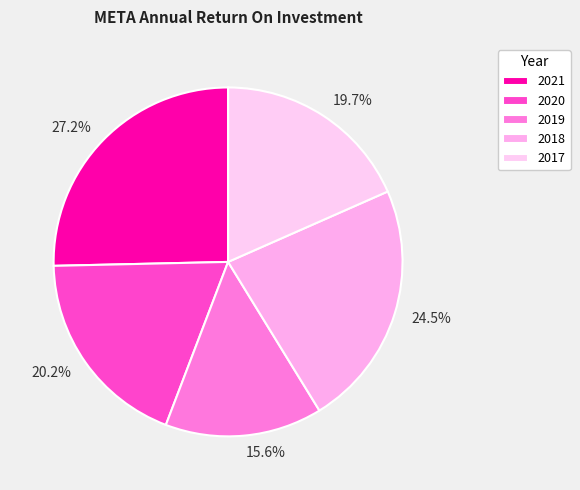

How many segments does this pie chart have?

5